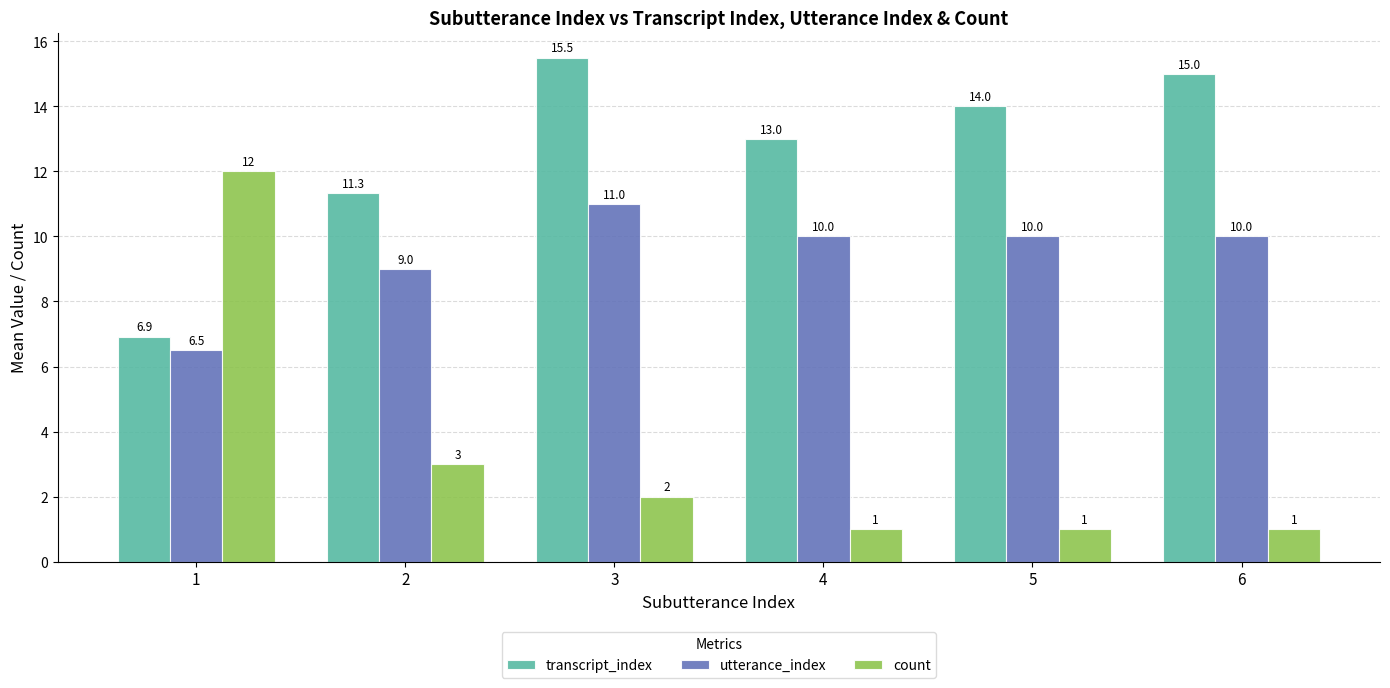

Where does the transcript_index series first go above 14?

3